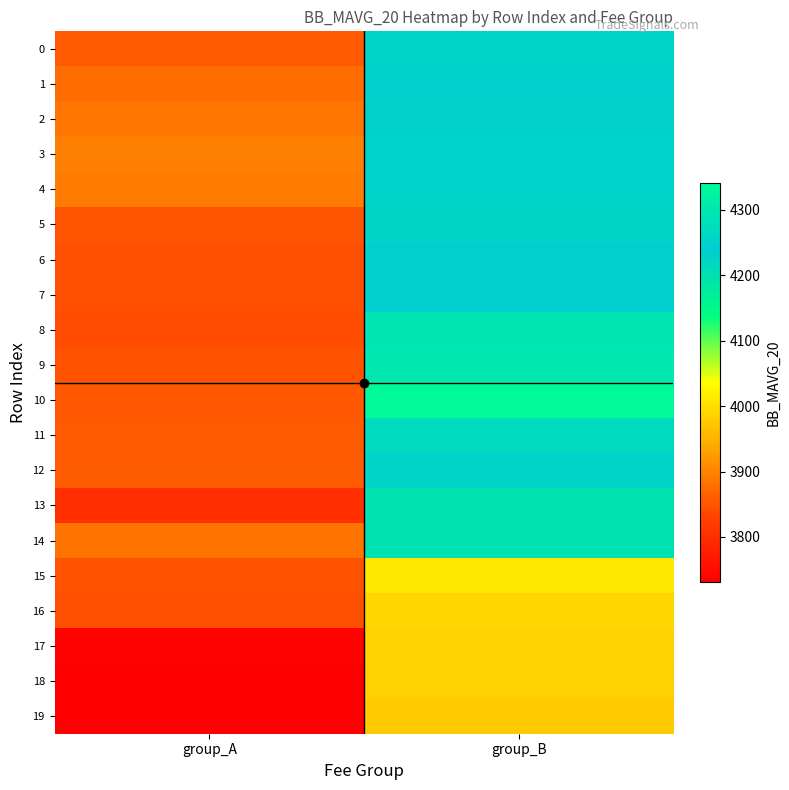

Reading left to right, transcribe all the data shown in this chart.

0: group_A=3857.0	group_B=4229.0
1: group_A=3876.0	group_B=4246.5
2: group_A=3884.0	group_B=4249.5
3: group_A=3896.5	group_B=4251.0
4: group_A=3891.0	group_B=4251.0
5: group_A=3850.5	group_B=4226.0
6: group_A=3844.0	group_B=4235.0
7: group_A=3844.5	group_B=4235.5
8: group_A=3842.5	group_B=4291.0
9: group_A=3849.0	group_B=4296.5
10: group_A=3854.0	group_B=4341.0
11: group_A=3856.0	group_B=4271.5
12: group_A=3859.5	group_B=4254.5
13: group_A=3801.0	group_B=4197.0
14: group_A=3882.5	group_B=4198.5
15: group_A=3849.0	group_B=4010.5
16: group_A=3843.0	group_B=3991.5
17: group_A=3736.5	group_B=3987.0
18: group_A=3731.5	group_B=3985.5
19: group_A=3731.0	group_B=3978.5